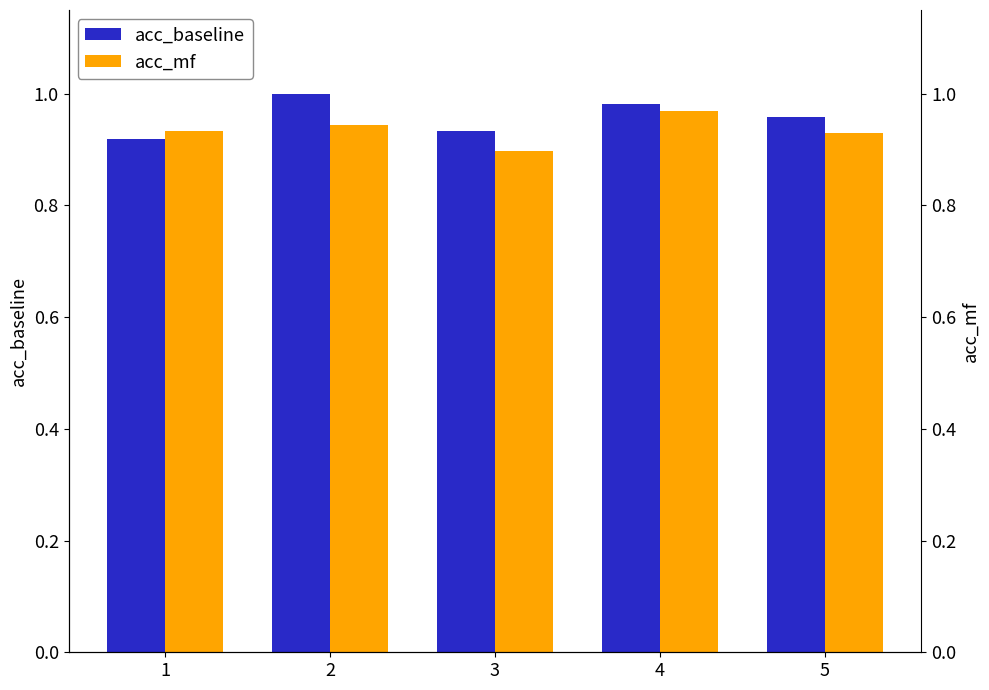

Is it true that acc_baseline equals 1.0 at 4?

True